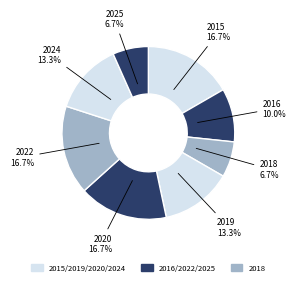

Approximately how many times larger is the value at 2025 compared to 2015?

0.4